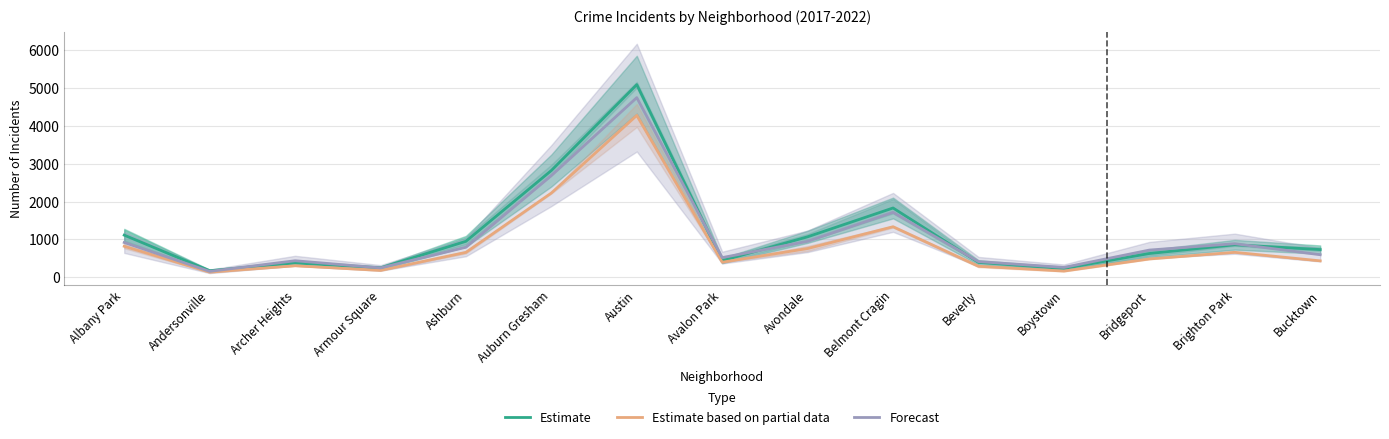

The Estimate based on partial data series shows 277.4 at Bucktown. True or false?

False